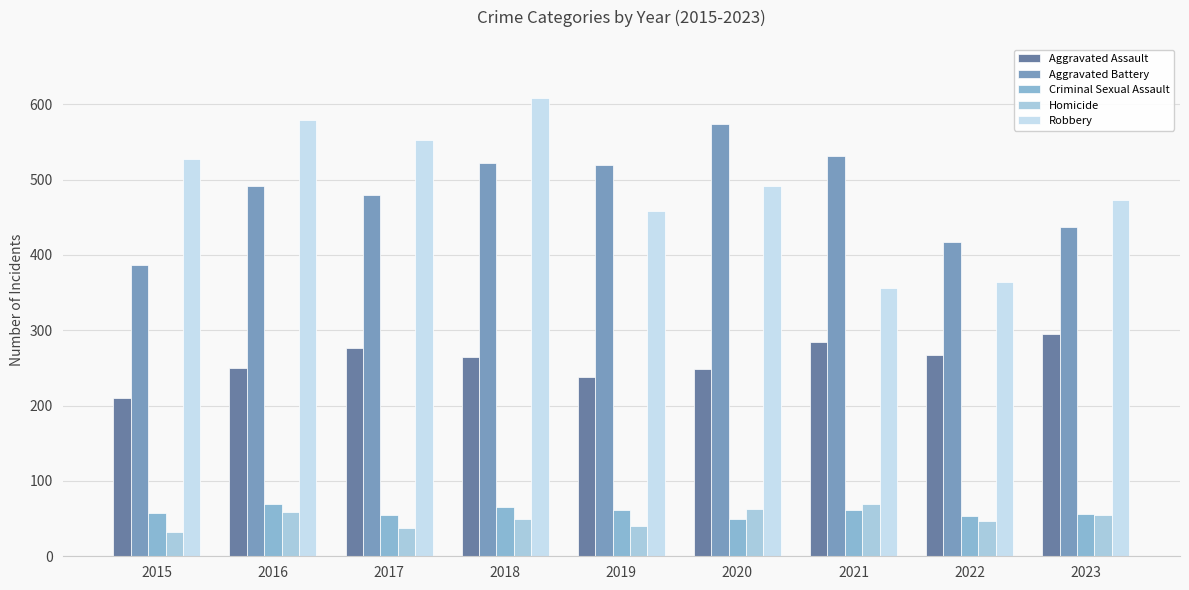

How many data points in Homicide are less than 49?

4